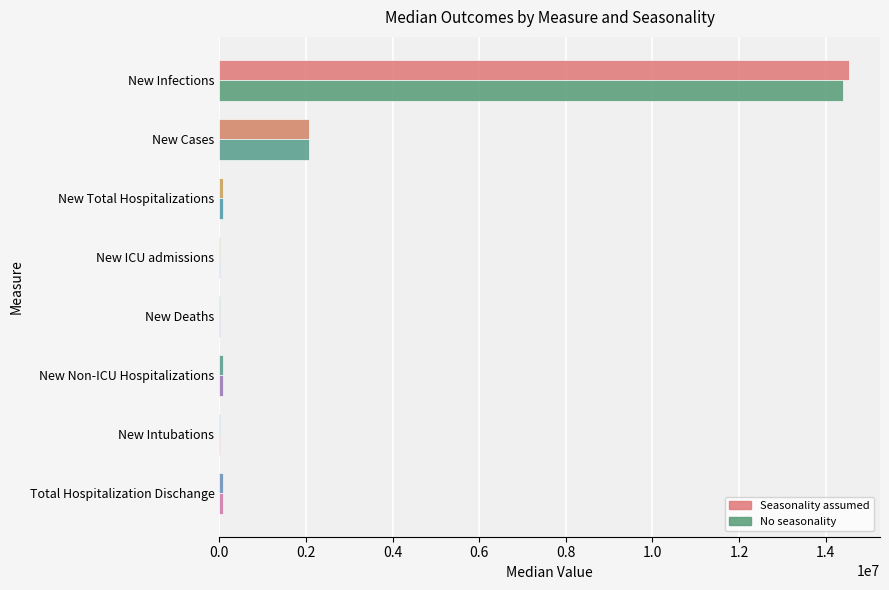

What is the value of the Seasonality assumed bar at the 1st from the left?

14525951